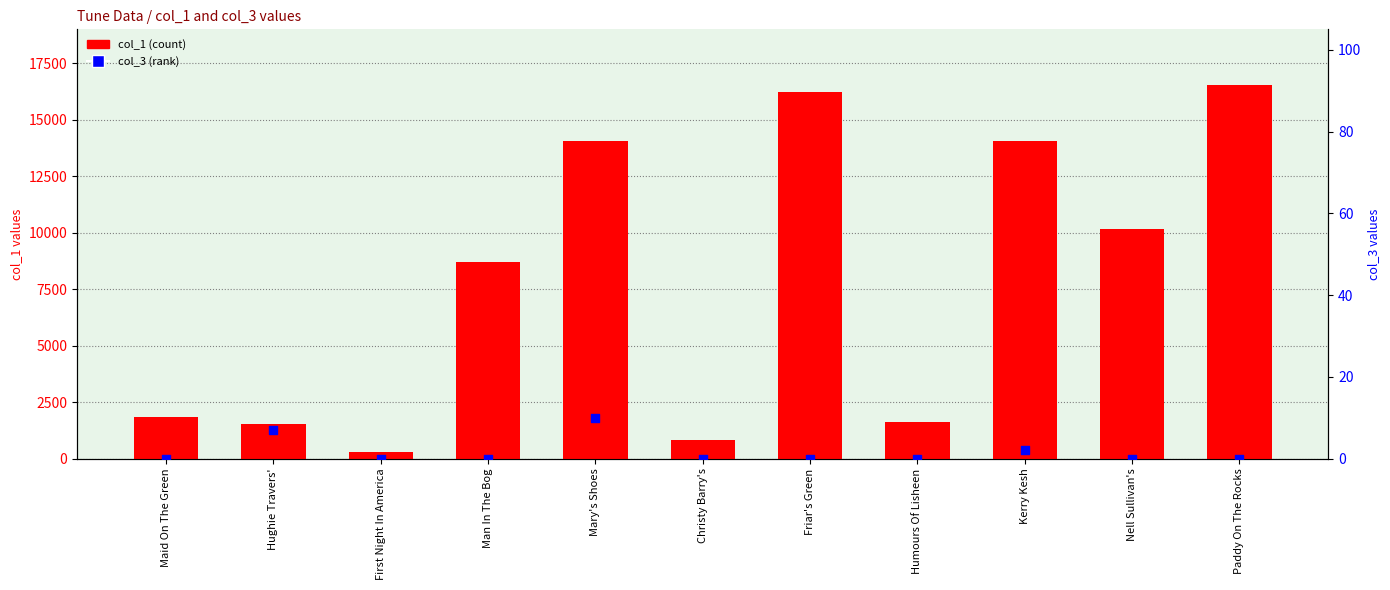

Which series reaches the maximum Y coordinate?

col_1 (count)